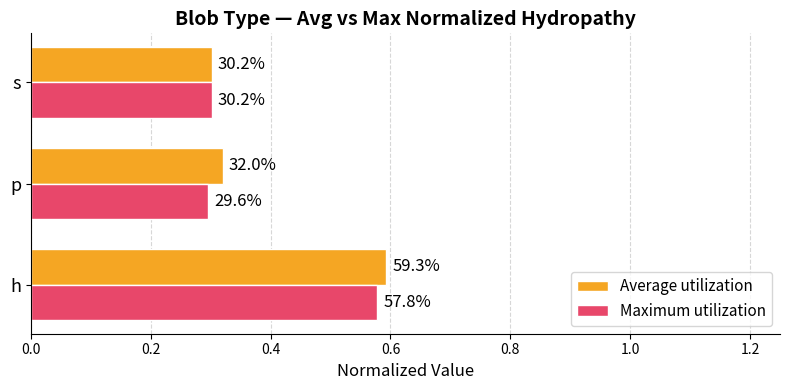

What is the difference between the maximum and minimum values in the Average utilization series?

0.3